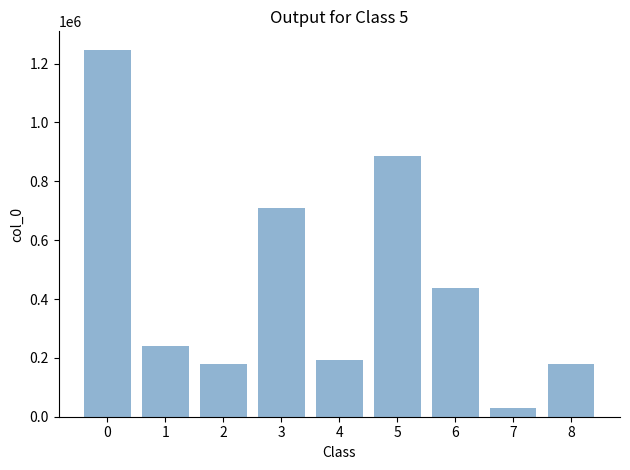

The value at 5 is 885491. True or false?

True